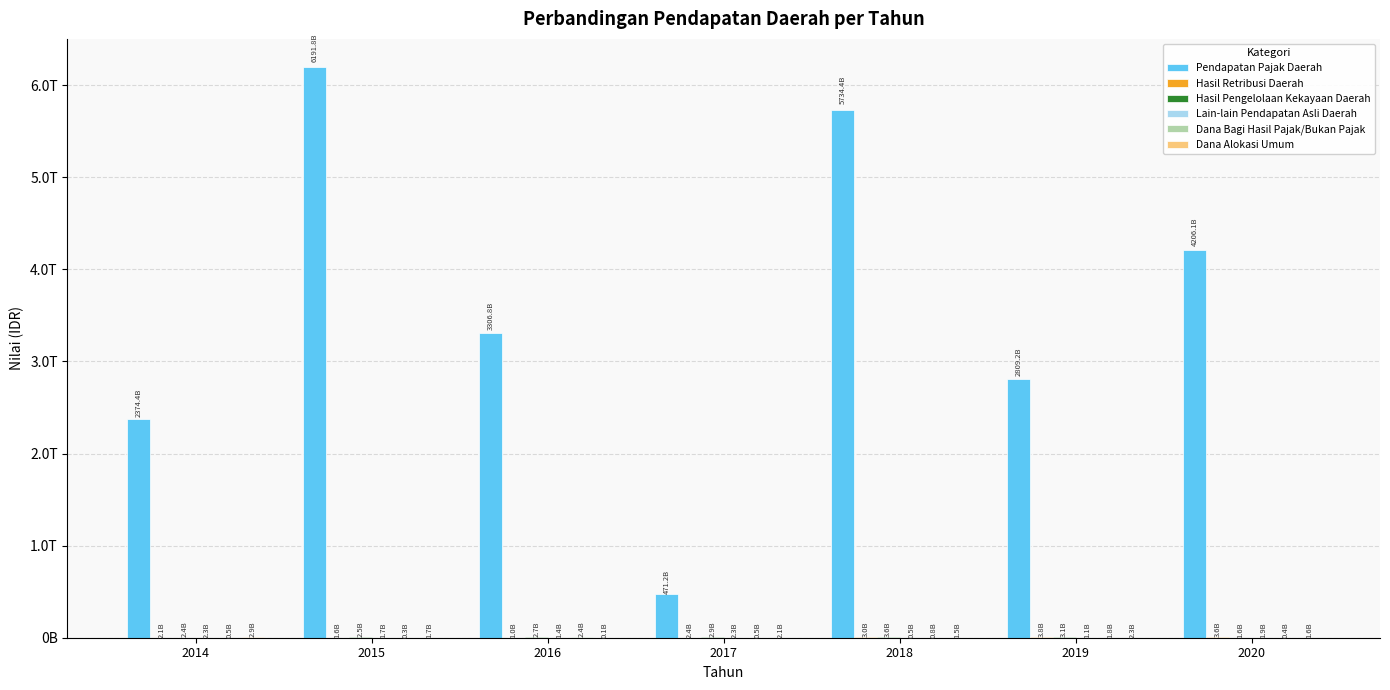

Is it true that Dana Bagi Hasil Pajak/Bukan Pajak equals 1459757948 at 2016?

False